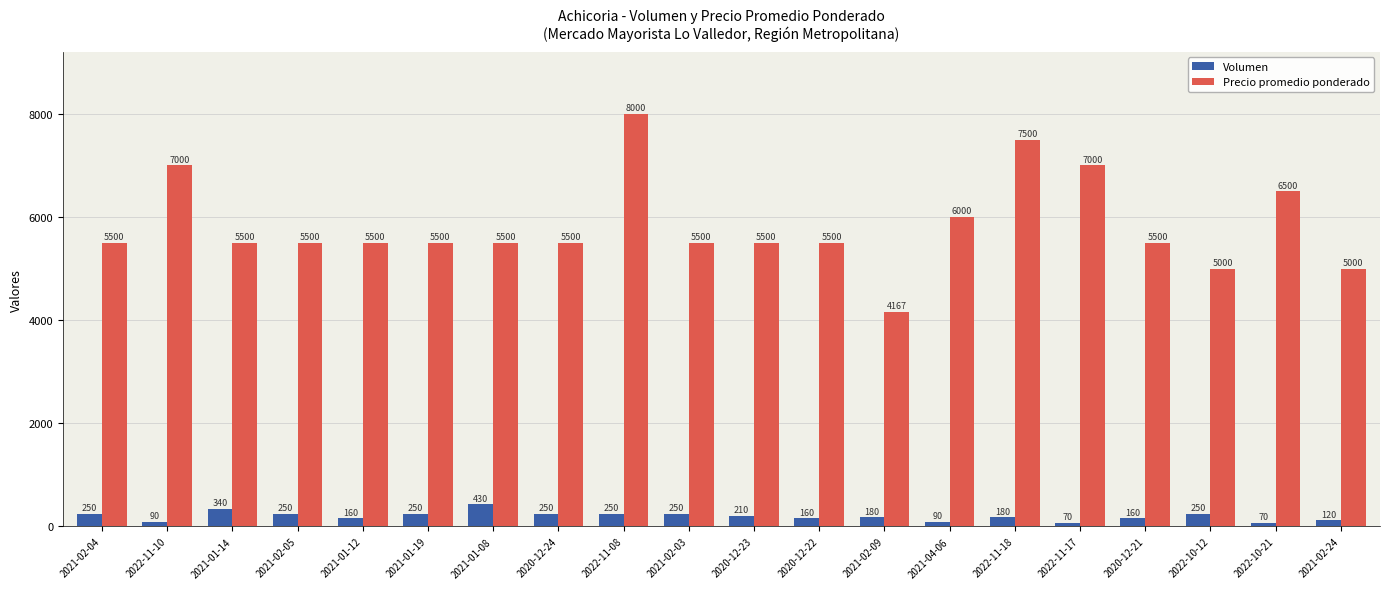

Does the chart contain stacked bars?

No